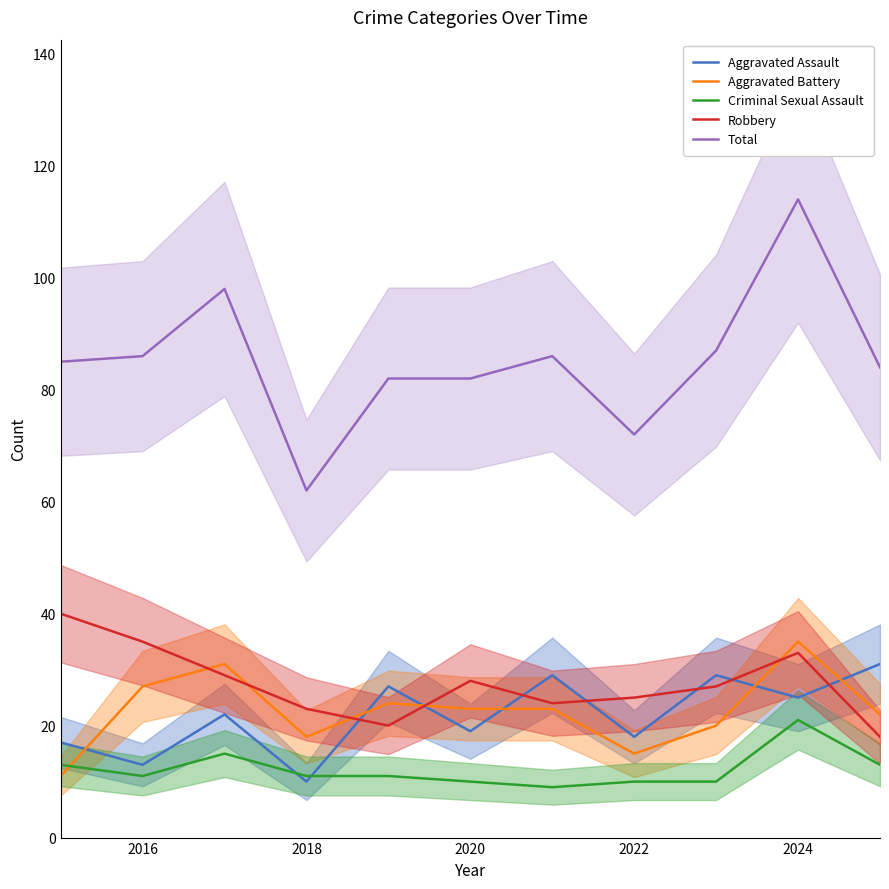

Is it true that Aggravated Battery equals 34 at 2020?

False